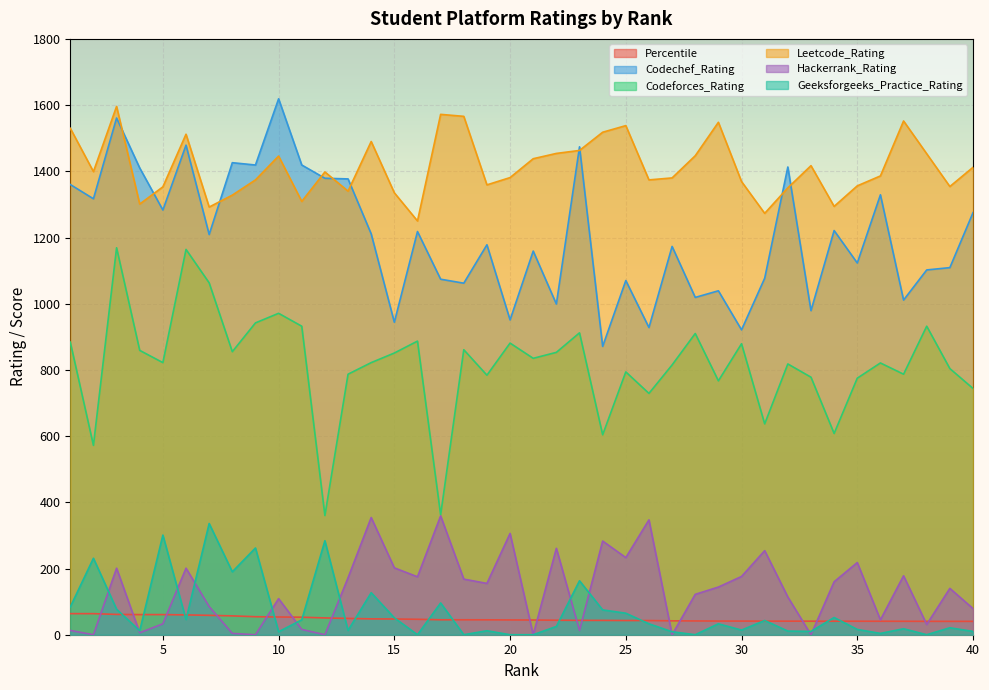

How many interior local peaks does the Geeksforgeeks_Practice_Rating series have?

14